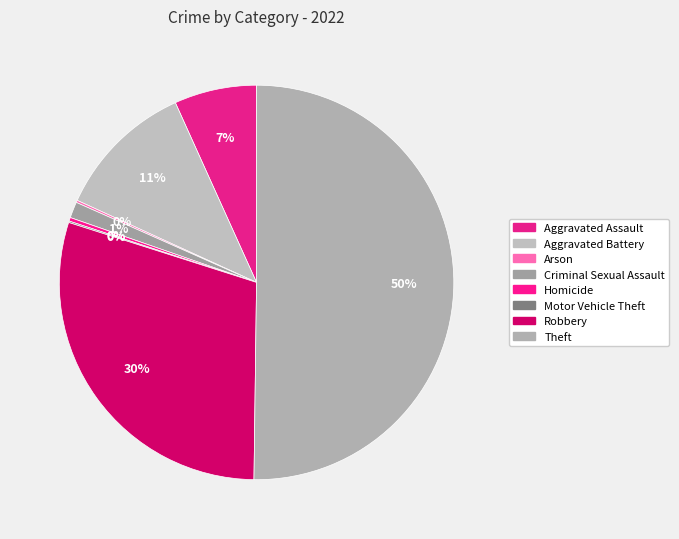

What portion of the pie excludes Robbery?

70.3%